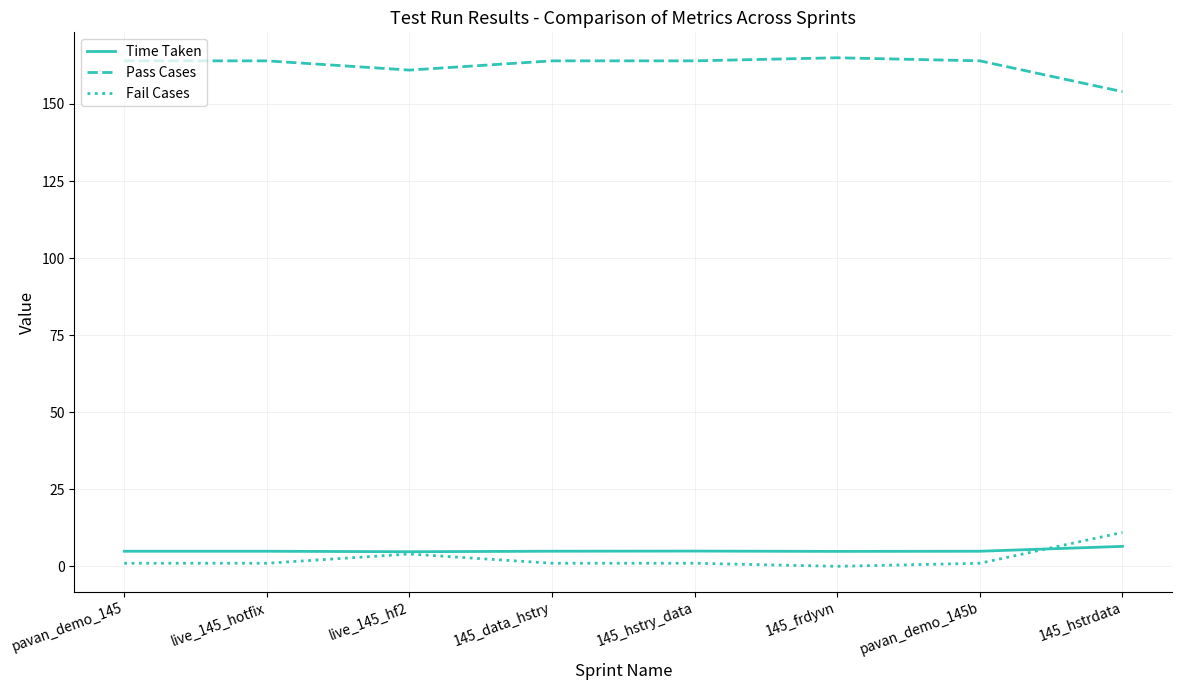

Is the value of Pass Cases at live_145_hotfix greater than the value of Time Taken at 145_hstry_data?

Yes